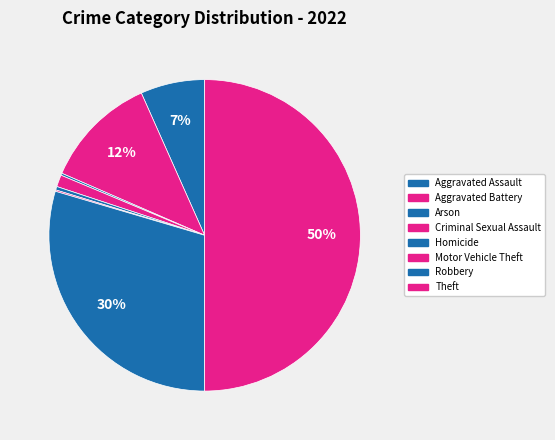

Which category has the smallest portion of the pie?

Motor Vehicle Theft